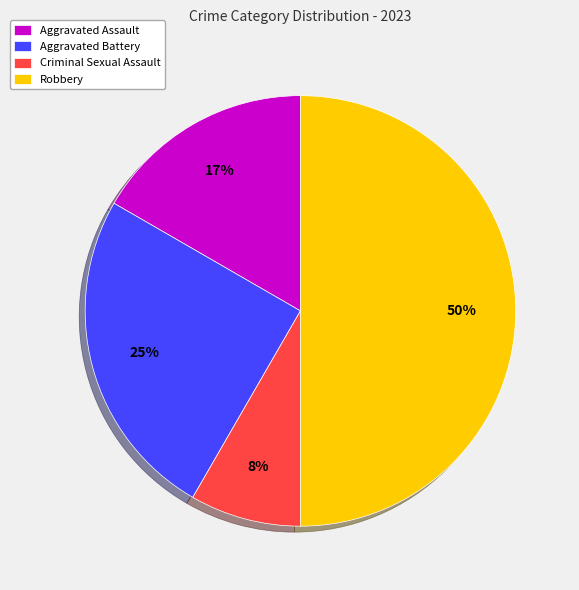

How many slices are in this pie chart?

4